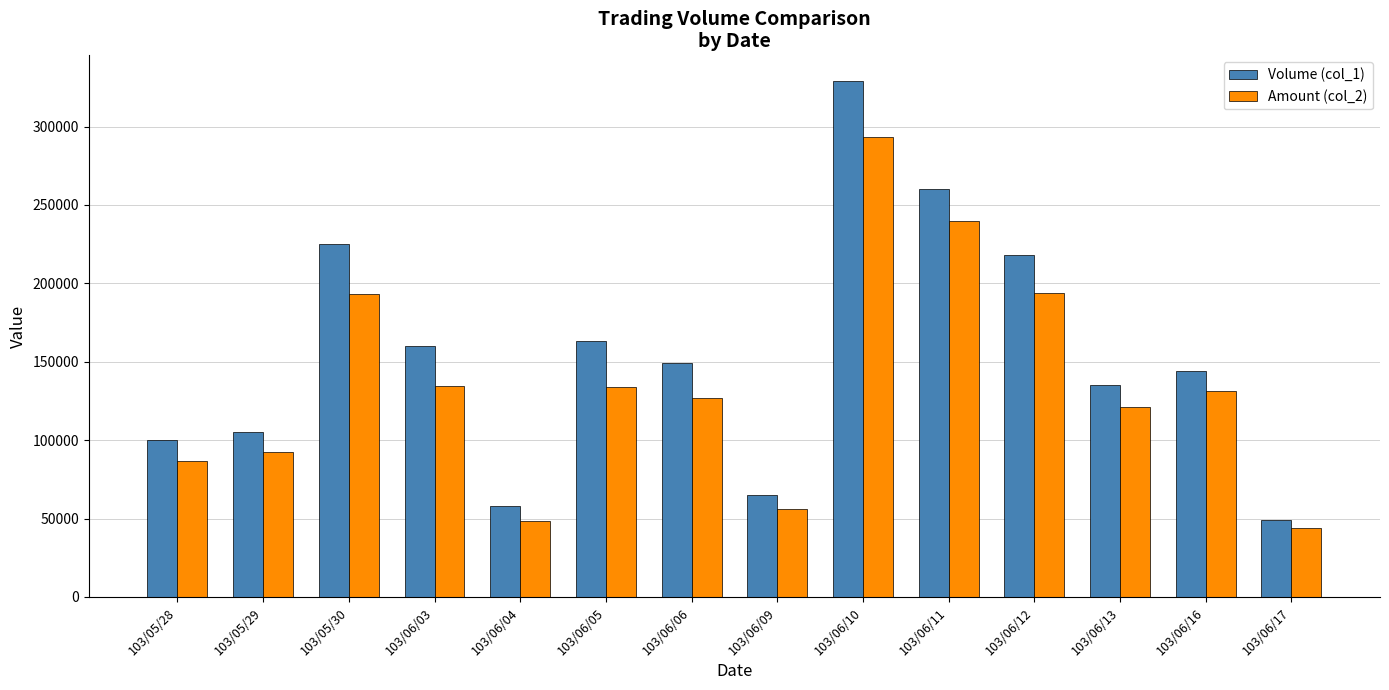

At which category is the sum across all series the highest?

103/06/10